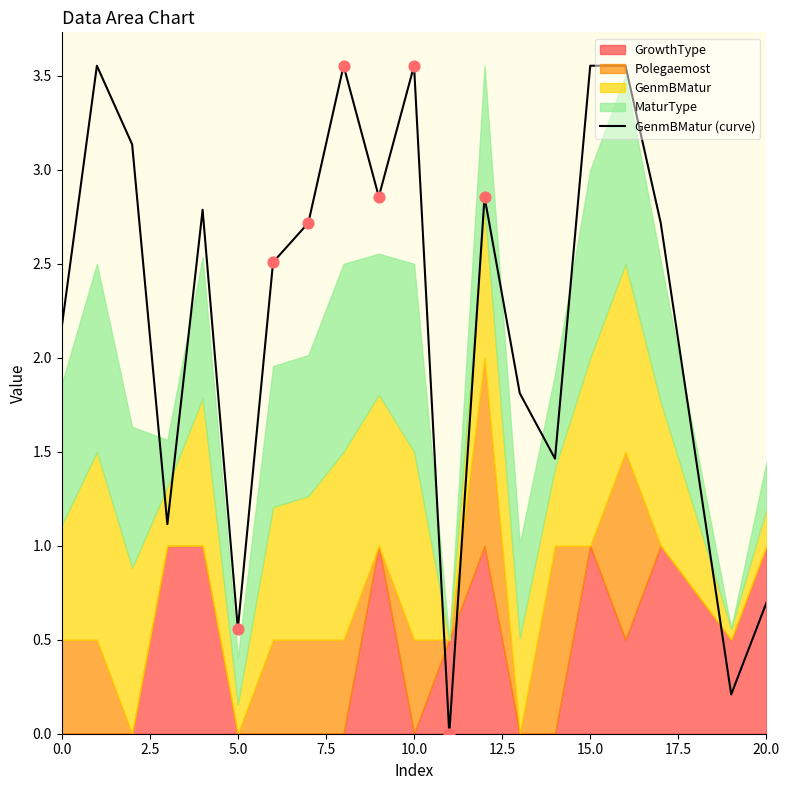

Is it true that GenmBMatur (curve) equals 2.9 at 0.0?

False